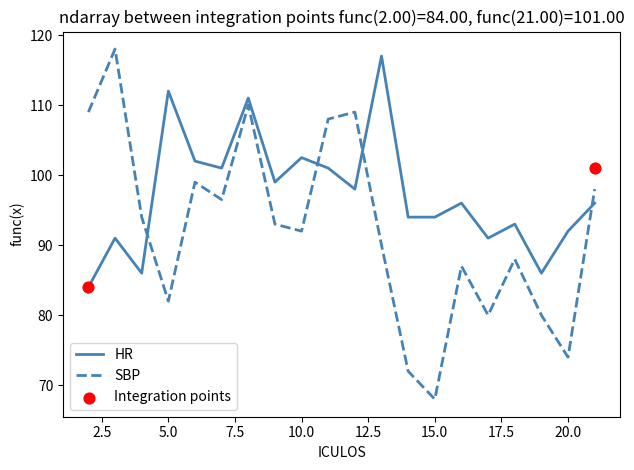

Which series reaches the minimum Y coordinate?

SBP